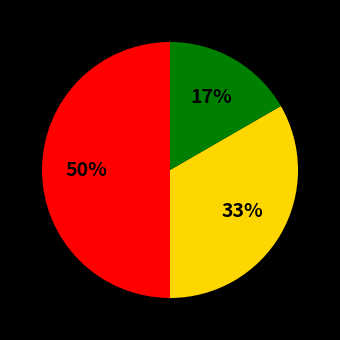

To the nearest percent, what is the difference between the largest and smallest slice percentages?

33%